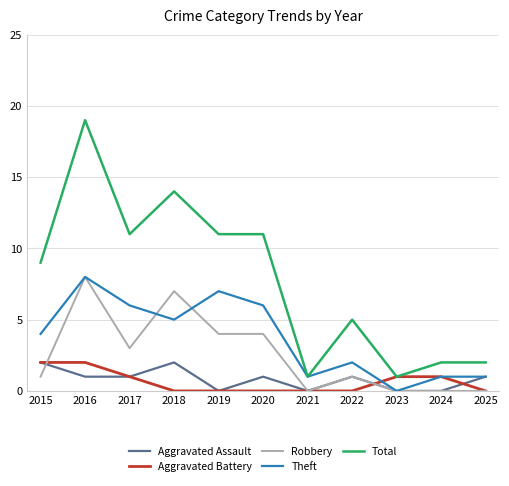

What is the difference between the maximum and minimum values in the Theft series?

8